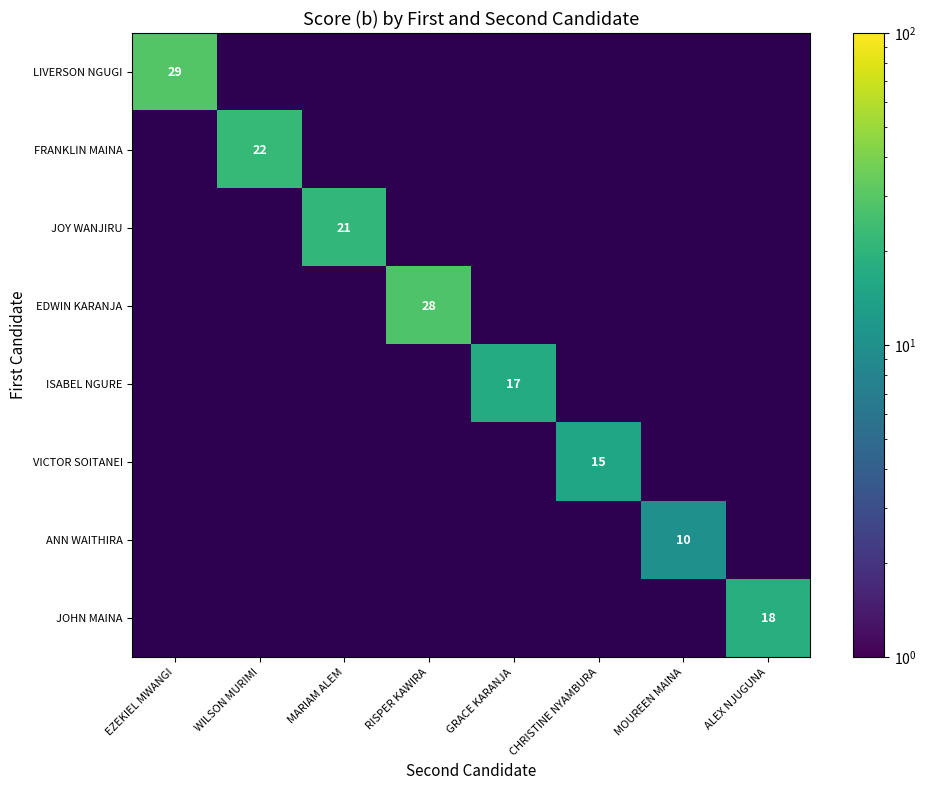

At which category does the chart reach its minimum across all series?

MOUREEN MAINA